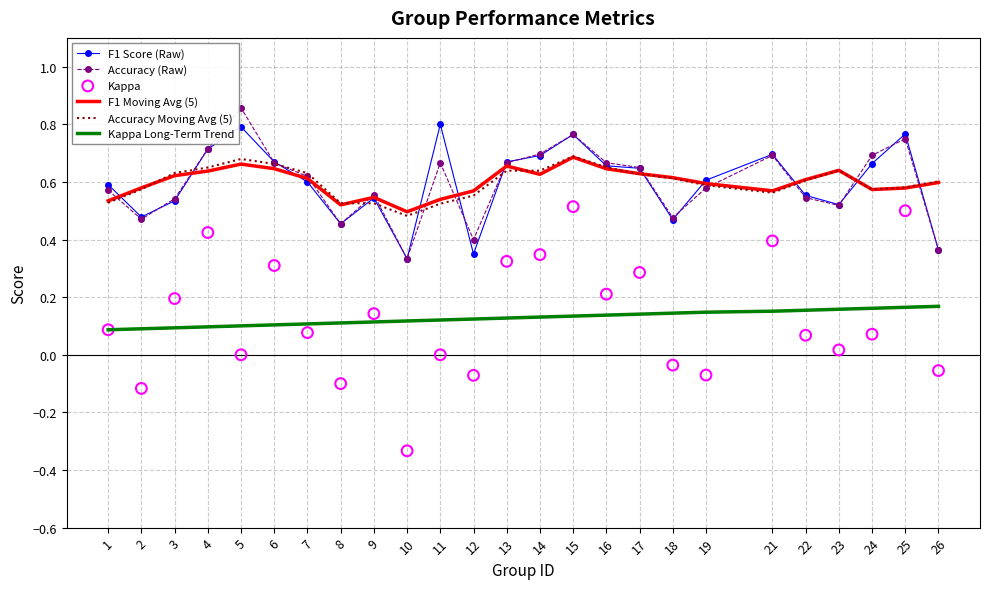

Which series contains the lowest Y value?

Kappa